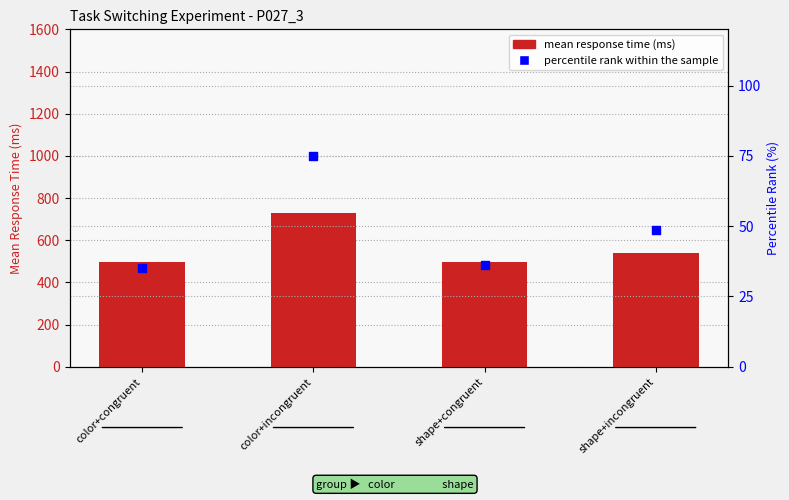

Which series has the largest Y range (max minus min)?

mean response time (ms)